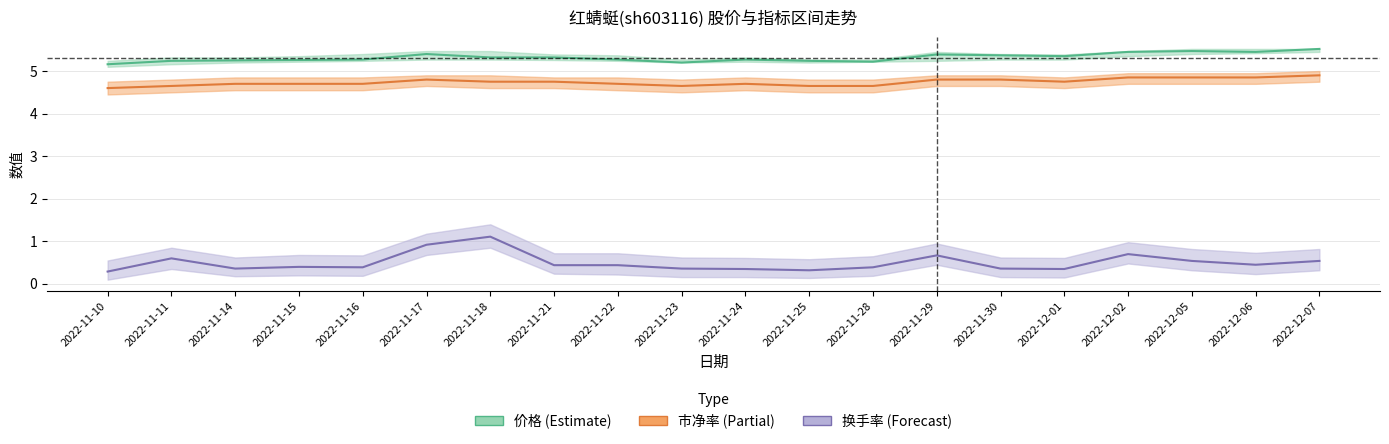

True or false: 市净率(×5) and 价格 cross at least once.

False